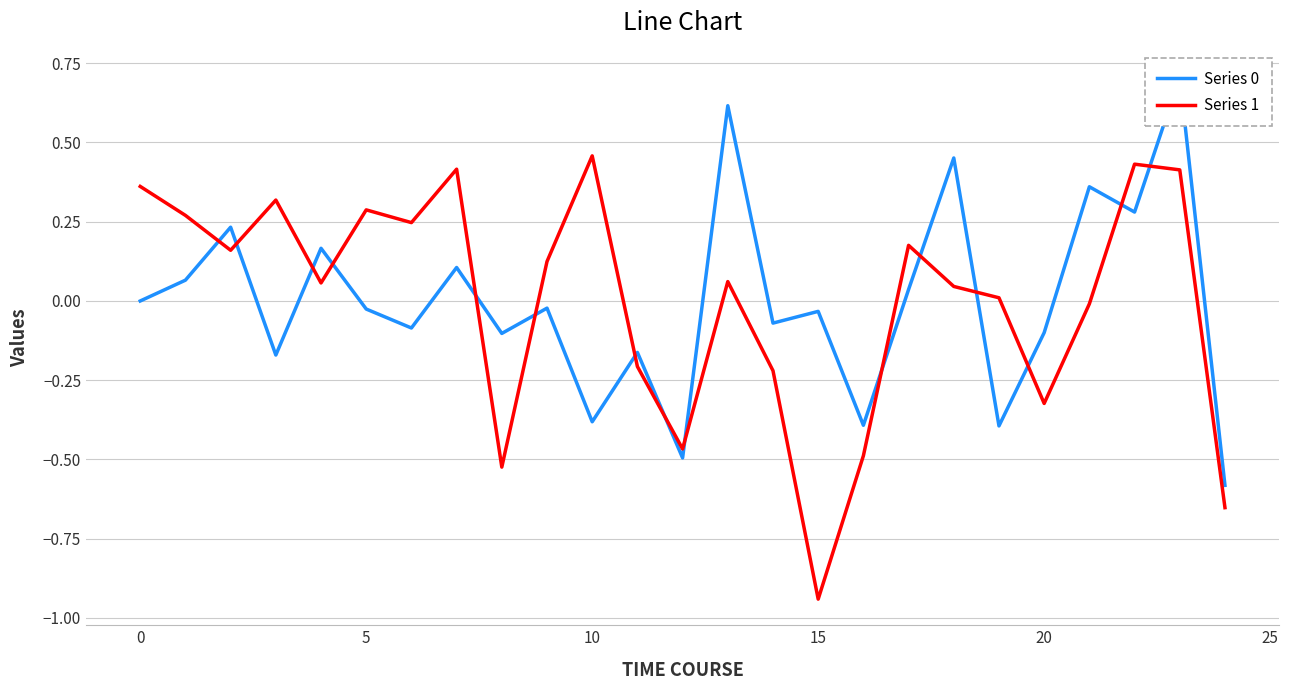

What is the minimum value for Series 0?

-0.6